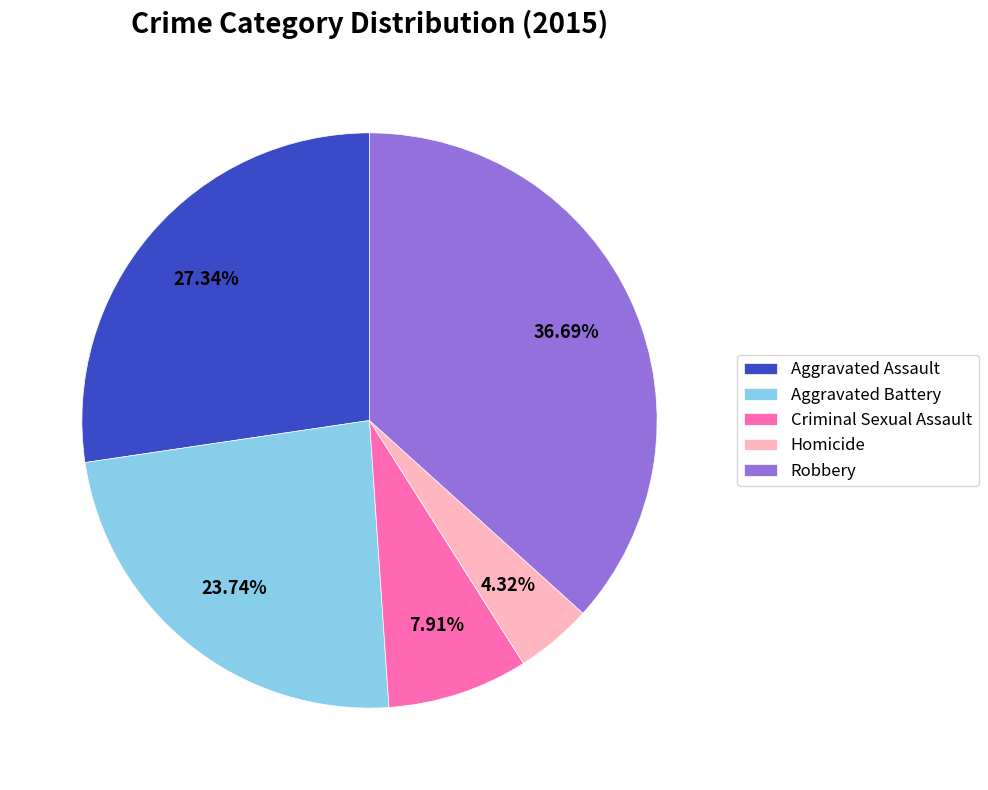

Rank the categories by value from lowest to highest.

Homicide, Criminal Sexual Assault, Aggravated Battery, Aggravated Assault, Robbery